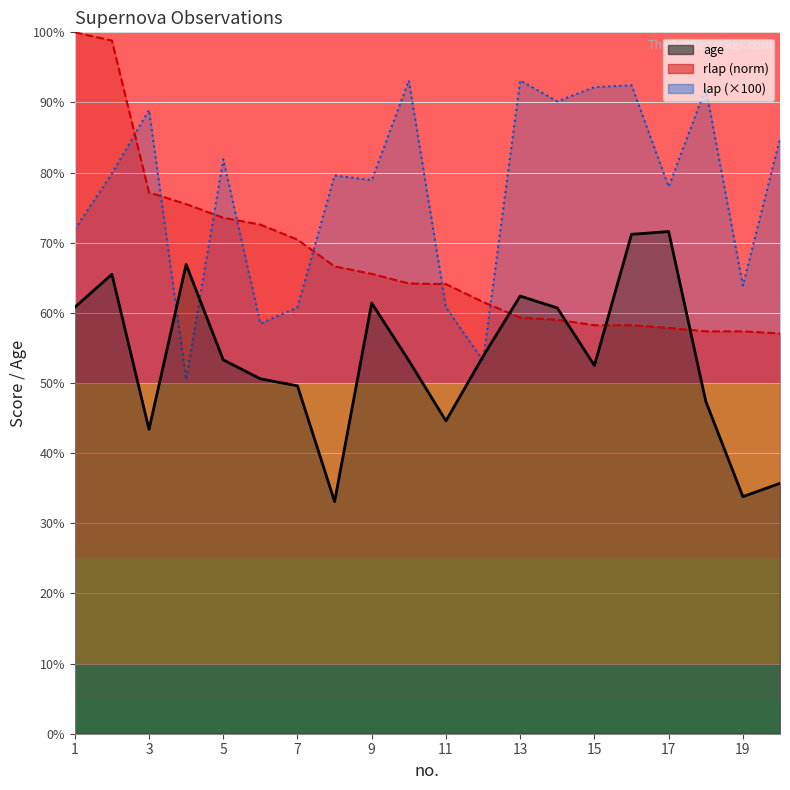

True or false: age has more than 2 points higher than both neighbors.

True